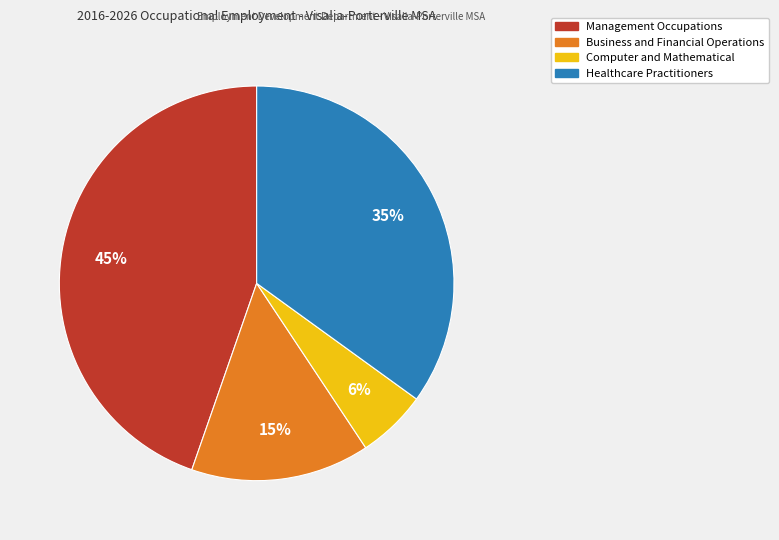

What is the smallest slice in the pie chart?

Computer and Mathematical